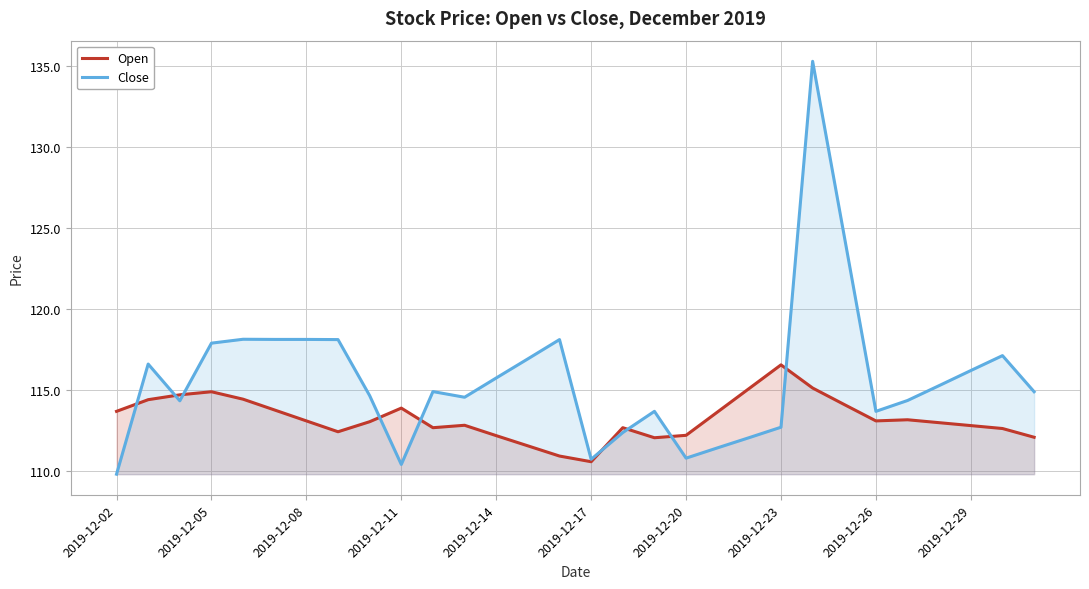

Which series has the largest total across all categories?

Close